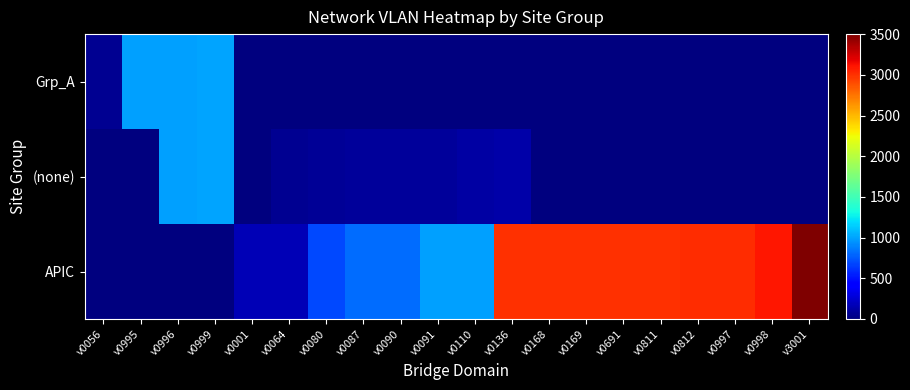

At which category is the sum across all series the highest?

v3001